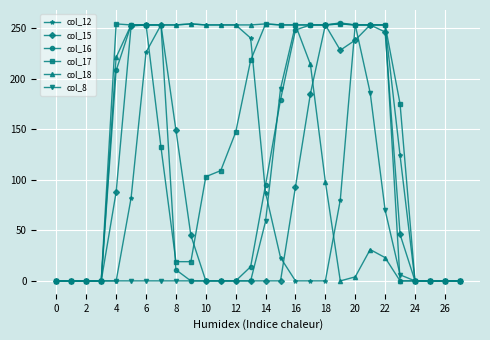

Which series has the largest total across all categories?

col_17